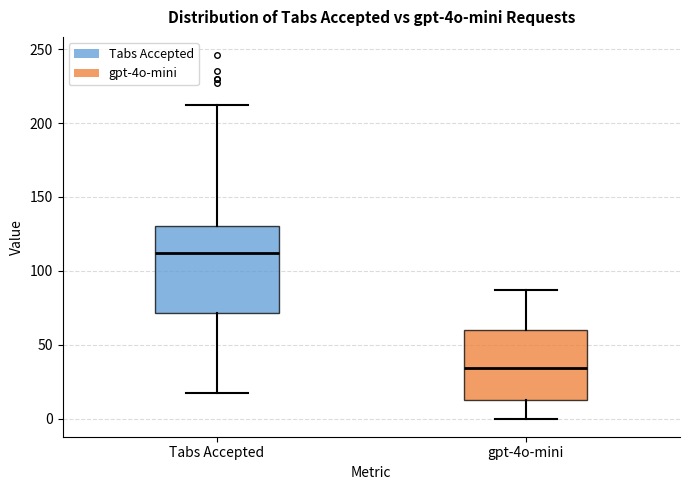

Which box's median line is the lowest?

gpt-4o-mini